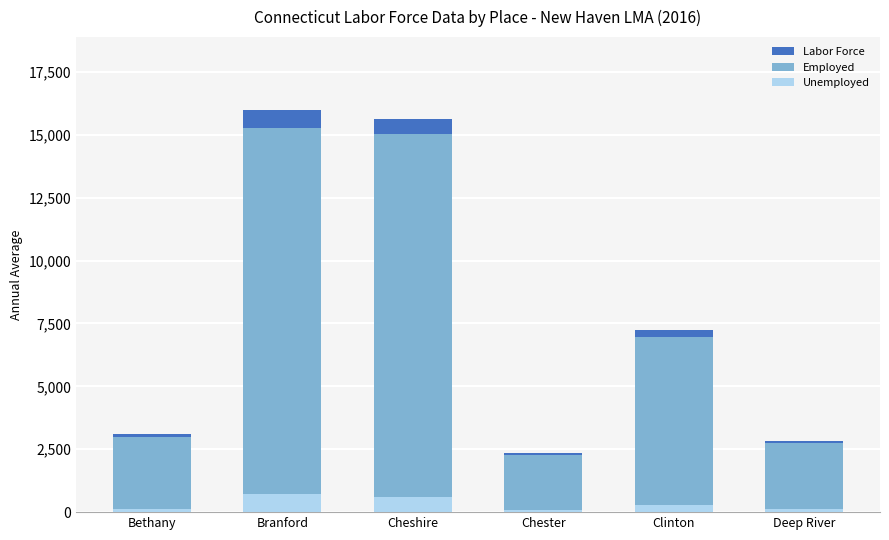

Does the chart contain stacked bars?

No